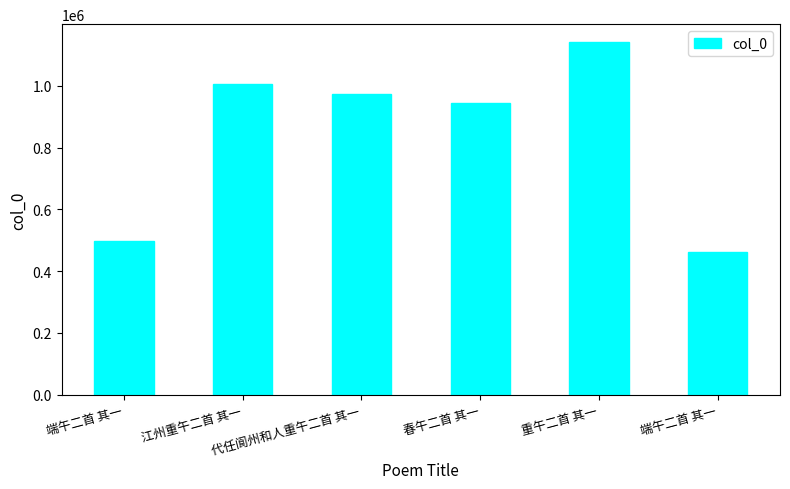

Between 端午二首 其一 and 江州重午二首 其一, which is larger?

江州重午二首 其一